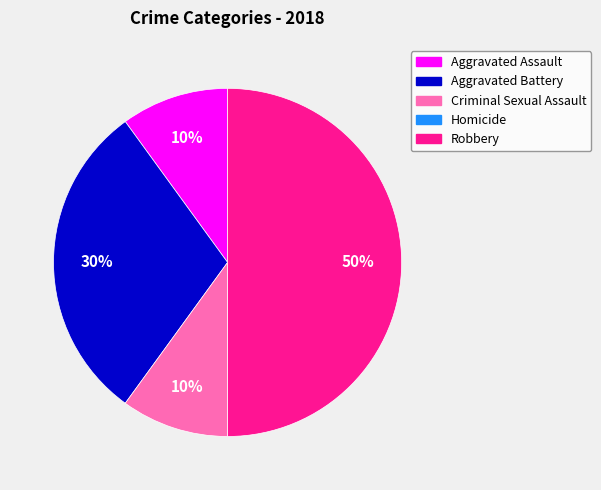

Does Aggravated Assault represent more than half of the total?

No